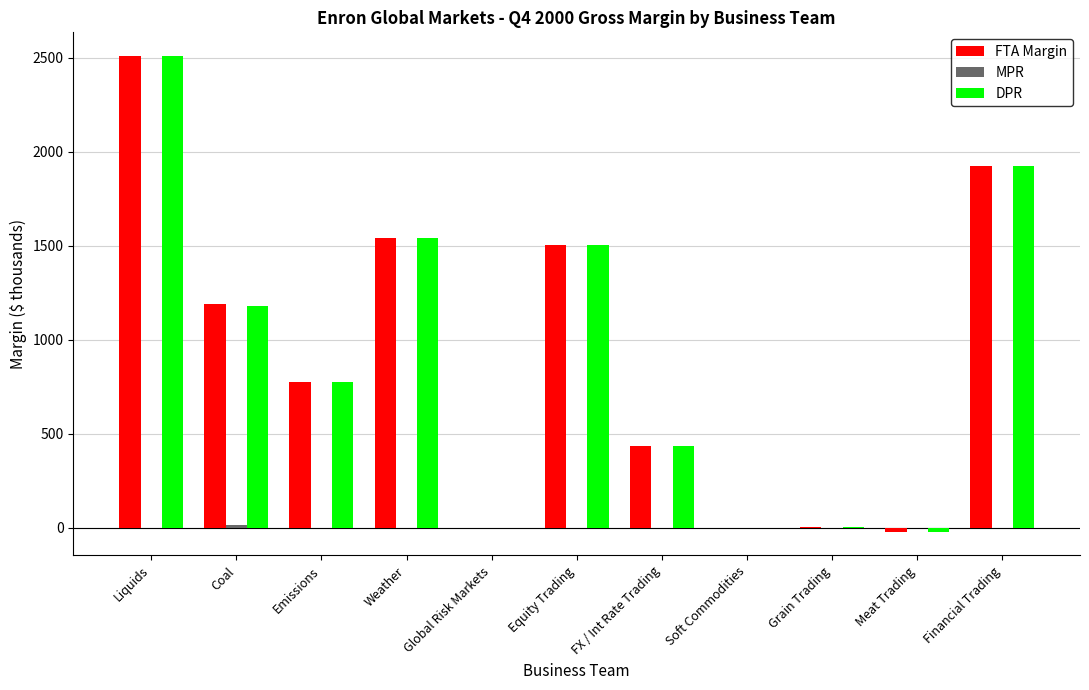

Is it true that FTA Margin equals 659.5 at Financial Trading?

False